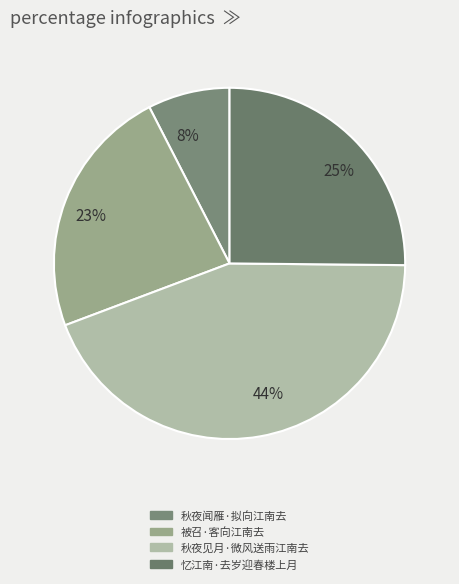

How many slices are in this pie chart?

4